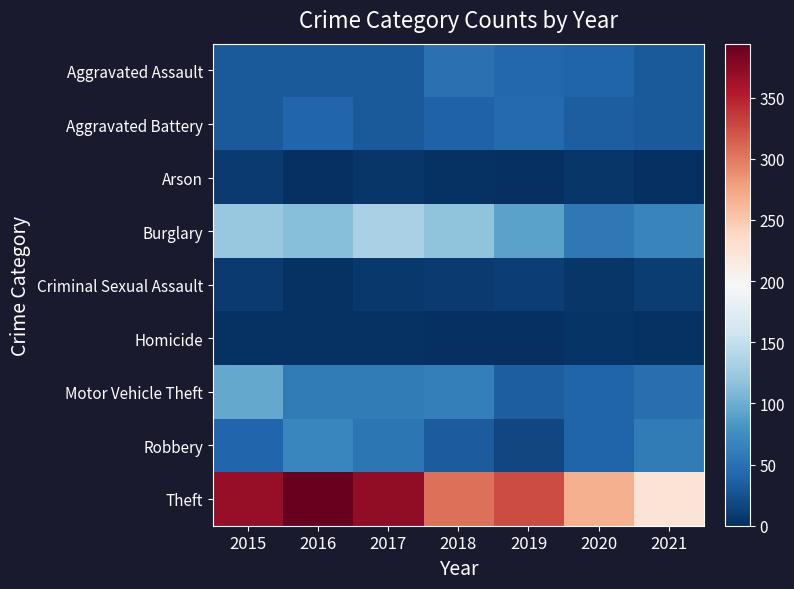

At which category is the sum across all series the highest?

2015